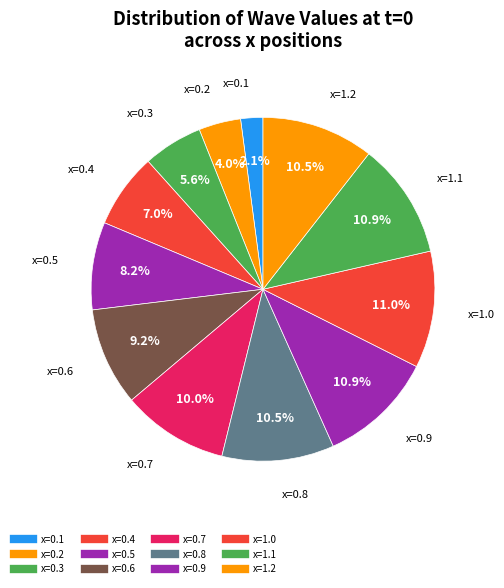

How many slices are in this pie chart?

12